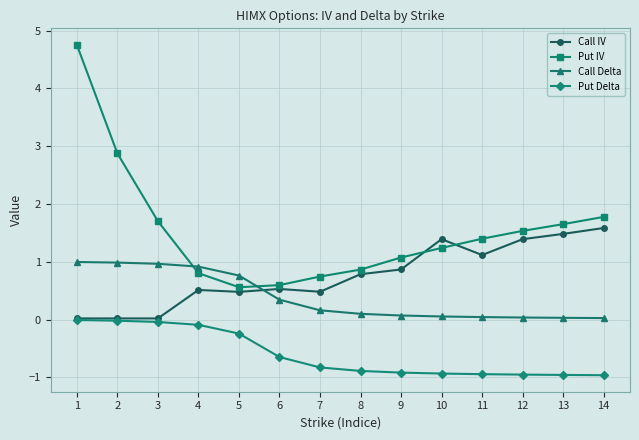

Is this an area chart (filled region under the line)?

No